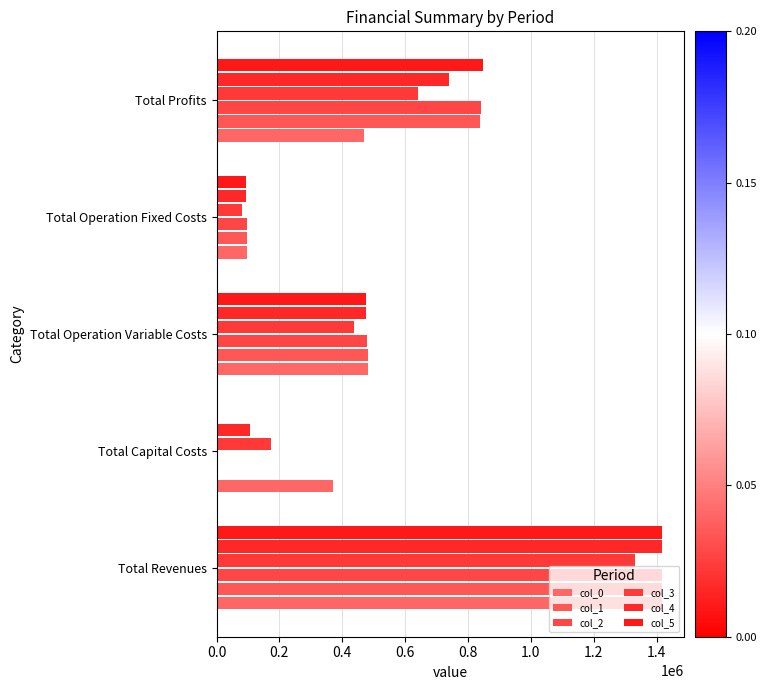

What are all the series names shown in the legend?

col_0, col_1, col_2, col_3, col_4, col_5